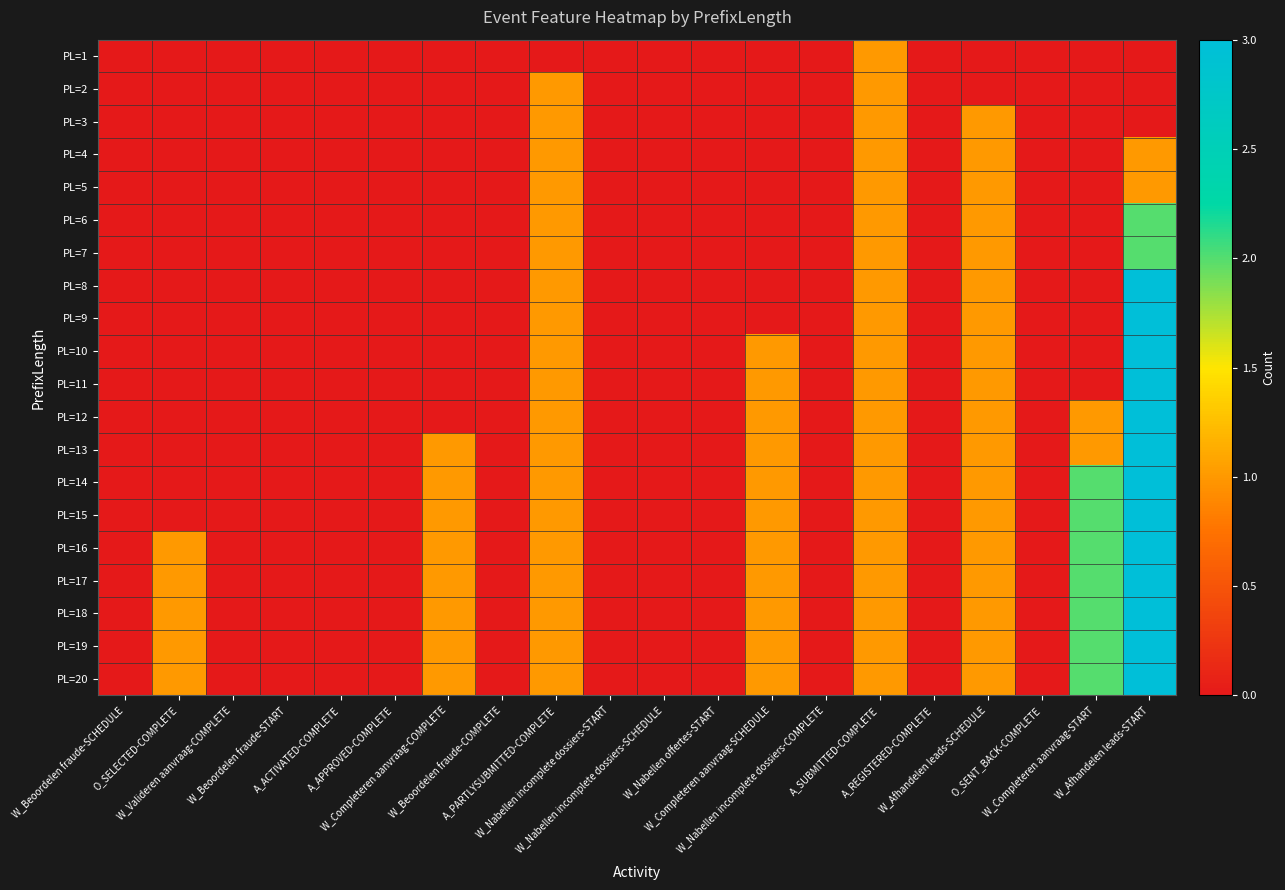

Which has a higher value, W_Valideren aanvraag-COMPLETE or W_Completeren aanvraag-COMPLETE?

W_Valideren aanvraag-COMPLETE